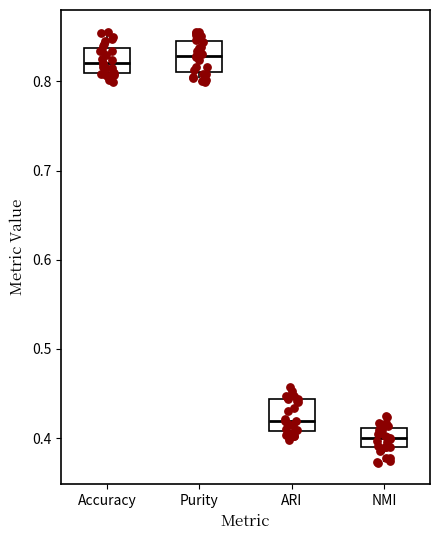

Which box's median line is the lowest?

NMI